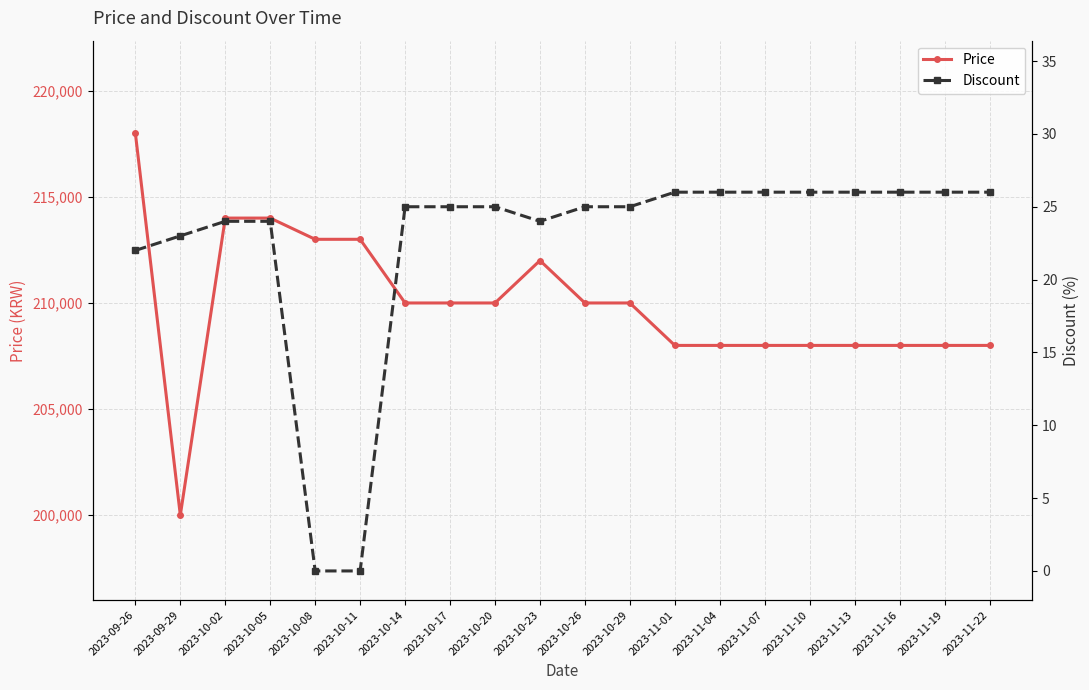

What is the minimum value for Price?

200000